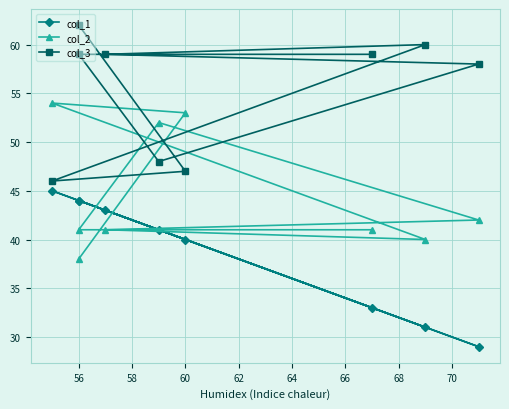

Reading left to right, transcribe all the data shown in this chart.

col_1: 44	40	45	31	43	29	41	44	33
col_2: 38	53	54	40	41	42	52	41	41
col_3: 62	47	46	60	59	58	48	59	59